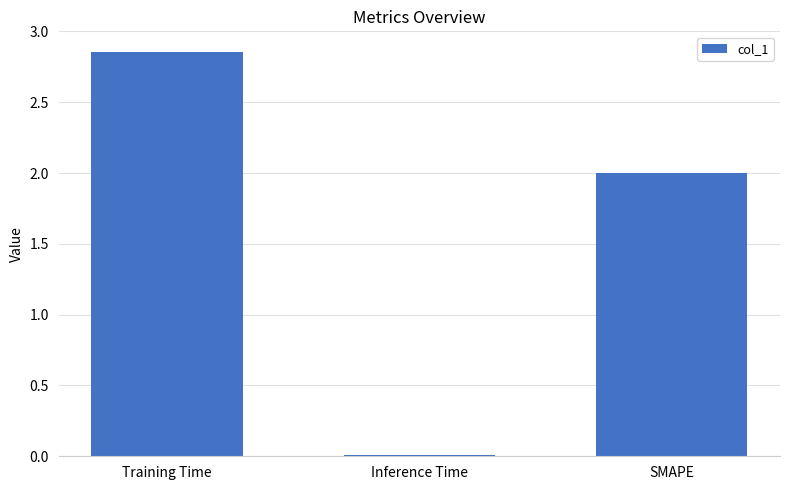

What is the change in value from Training Time to Inference Time?

-2.8